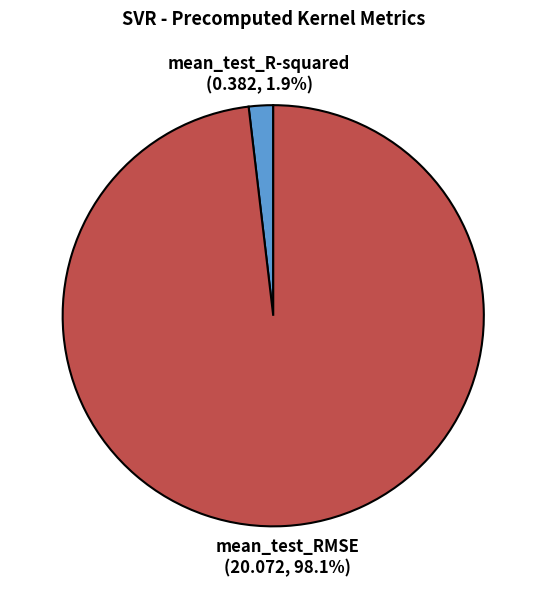

To the nearest percent, what is the difference between the largest and smallest slice percentages?

96%